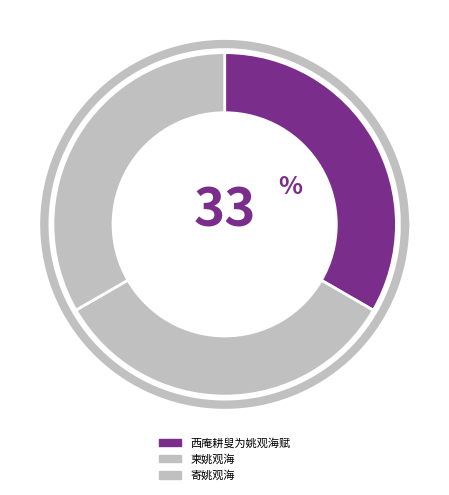

What is the ratio of the value at 西庵耕叟为姚观海赋 to the value at 寄姚观海?

1.0